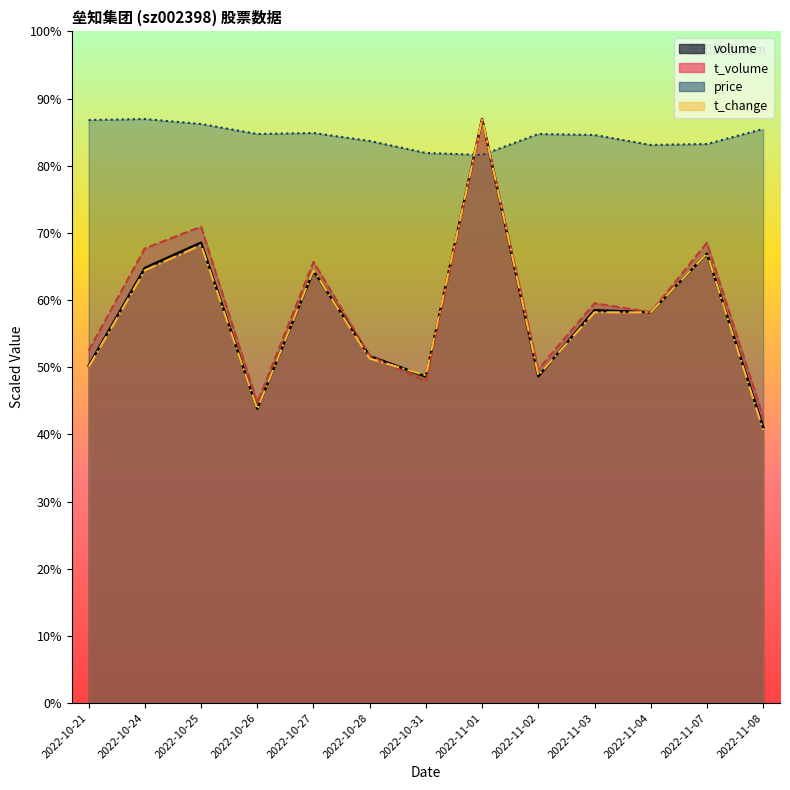

What is the label of the 6th point from the left?

2022-10-28